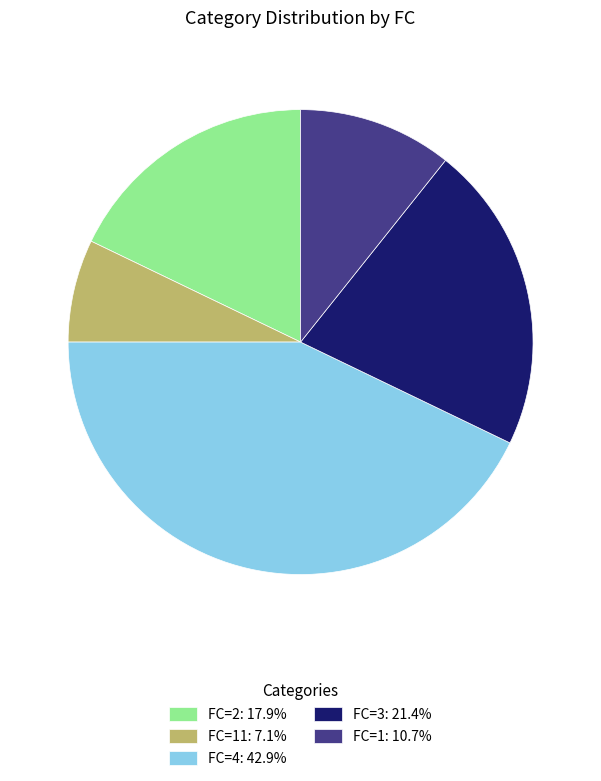

How many segments does this pie chart have?

5